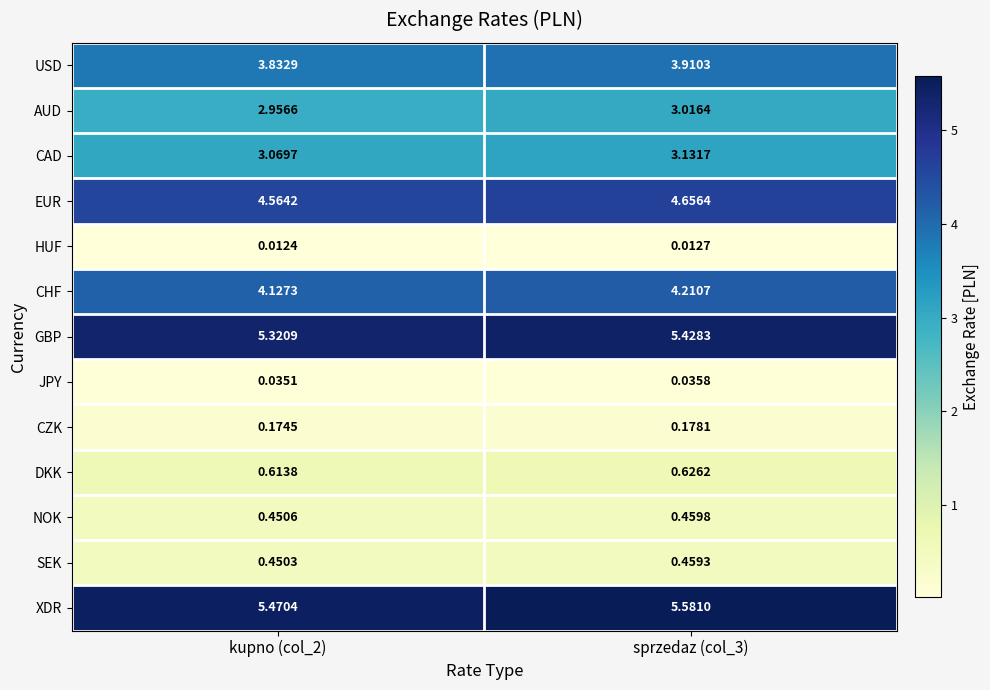

Rank the series at kupno (col_2) from lowest to highest value.

HUF, JPY, CZK, SEK, NOK, DKK, AUD, CAD, USD, CHF, EUR, GBP, XDR